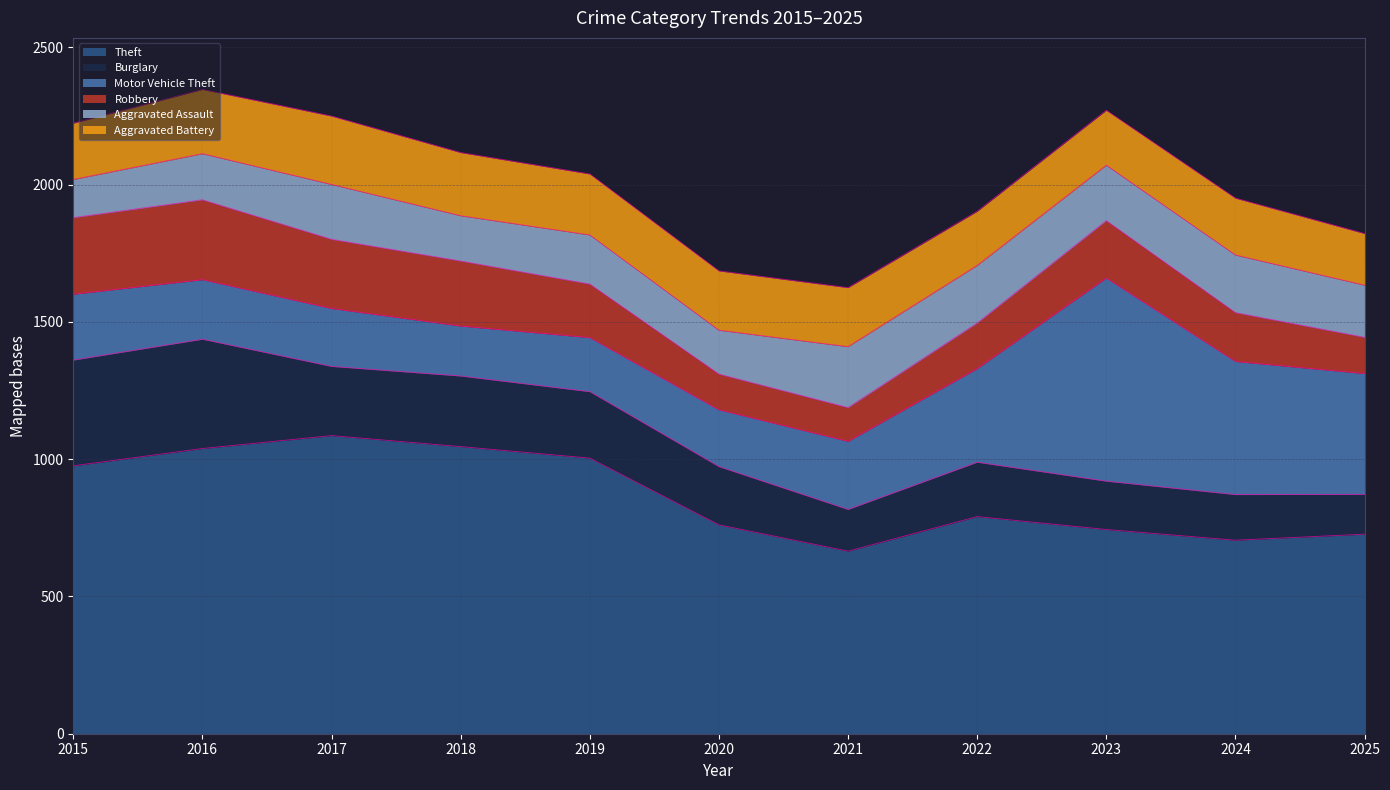

Reading right to left, what are all the values shown in this chart?

Theft: 727	705	744	791	665	761	1004	1046	1086	1039	976
Burglary: 145	166	176	198	152	212	242	257	252	398	385
Motor Vehicle Theft: 440	485	740	341	248	207	197	182	211	217	240
Robbery: 132	178	209	166	123	130	195	237	252	291	279
Aggravated Assault: 190	210	202	210	222	160	179	165	200	168	139
Aggravated Battery: 188	207	200	197	215	216	222	230	249	234	205